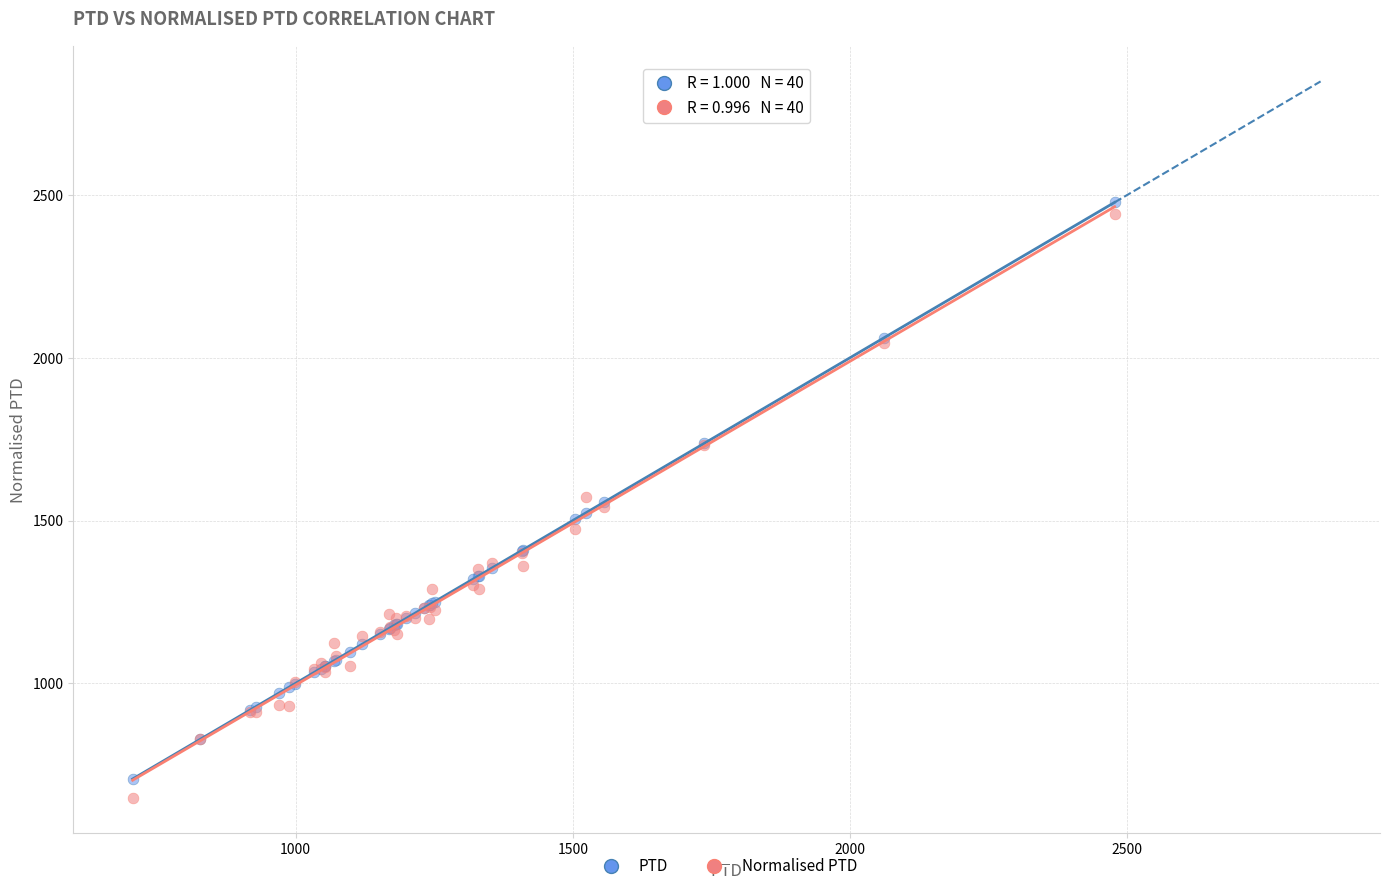

Which series has the widest spread of Y values?

Normalised PTD